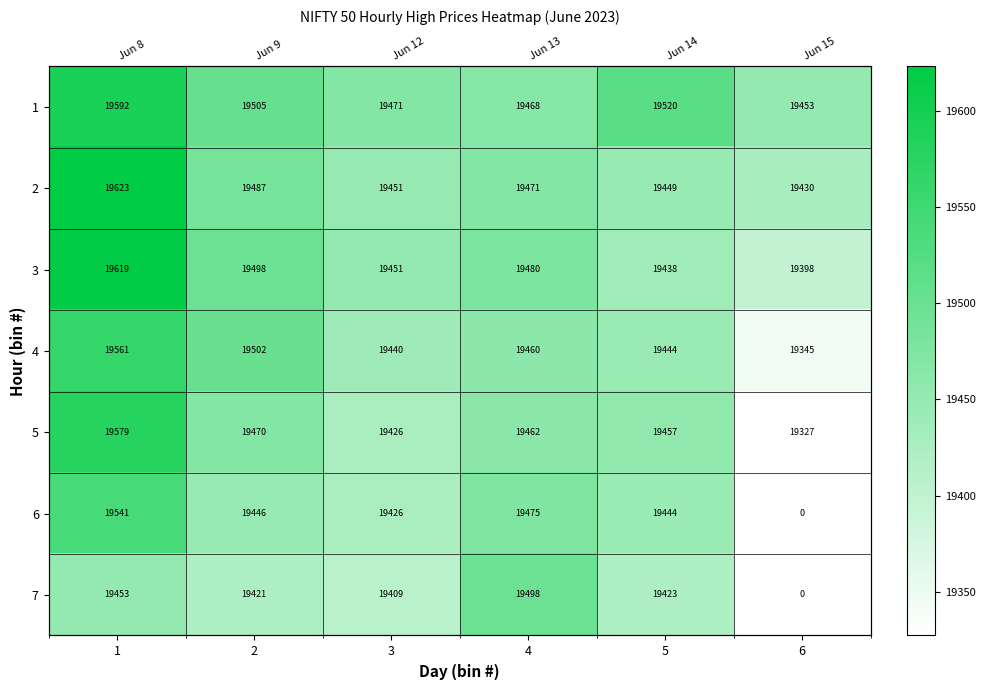

The 1 series shows 19452.8 at 6. True or false?

True